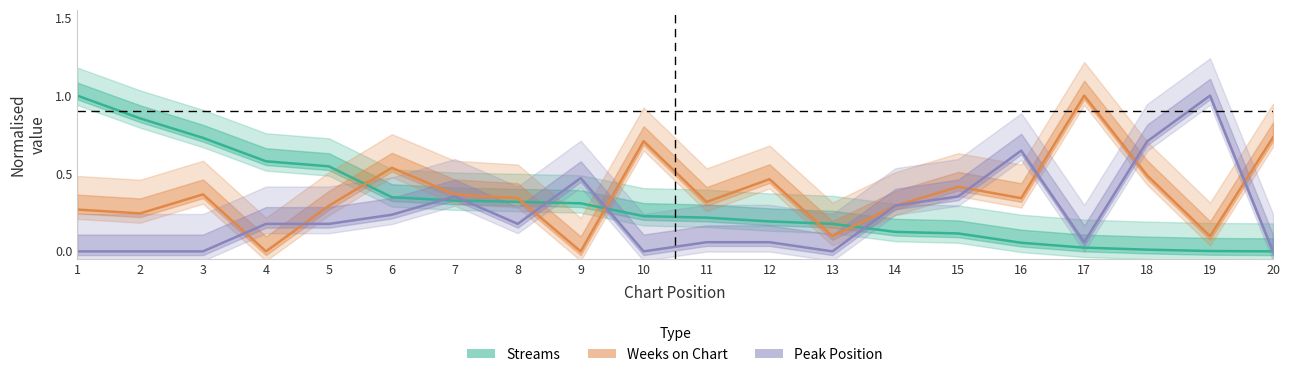

Which series has the widest spread of values?

Streams